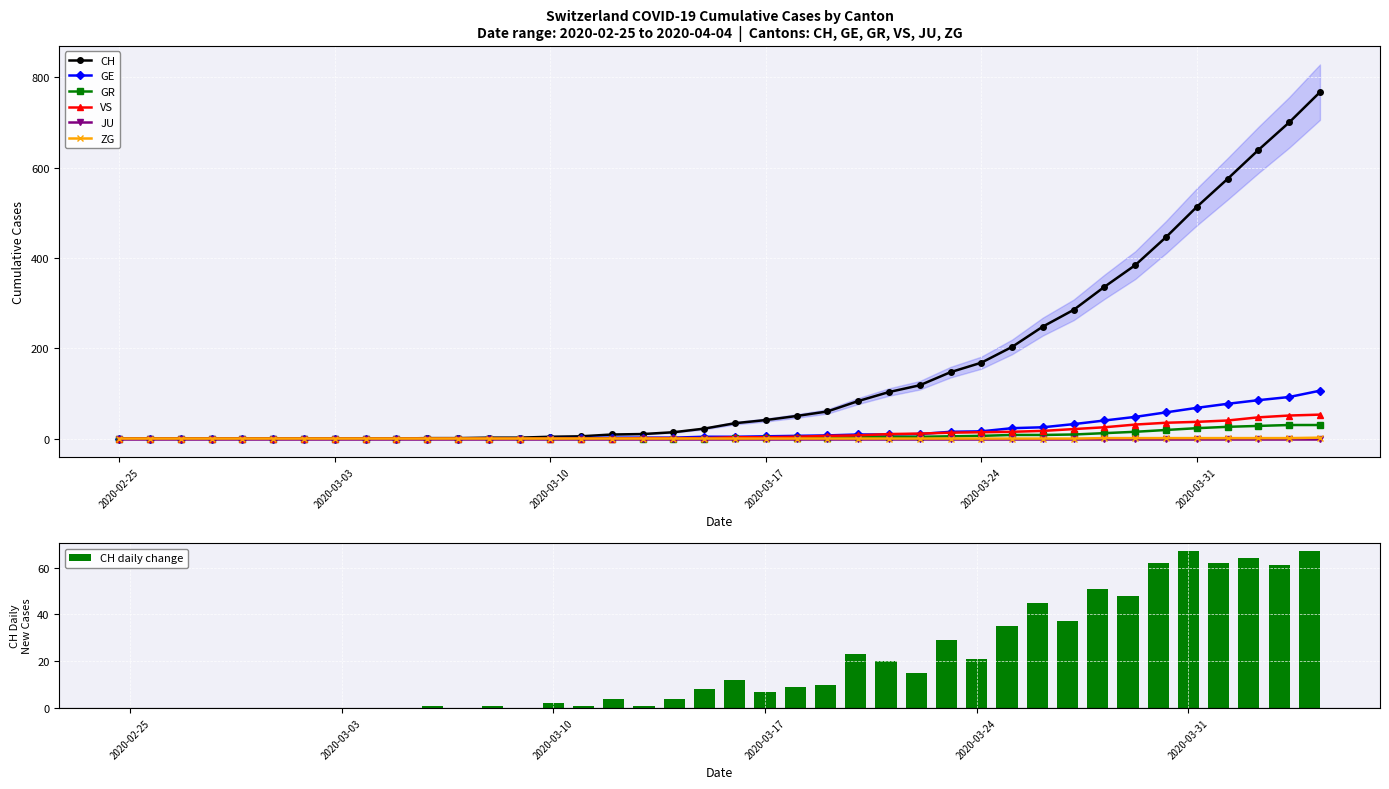

What is the highest value of the VS series?

53